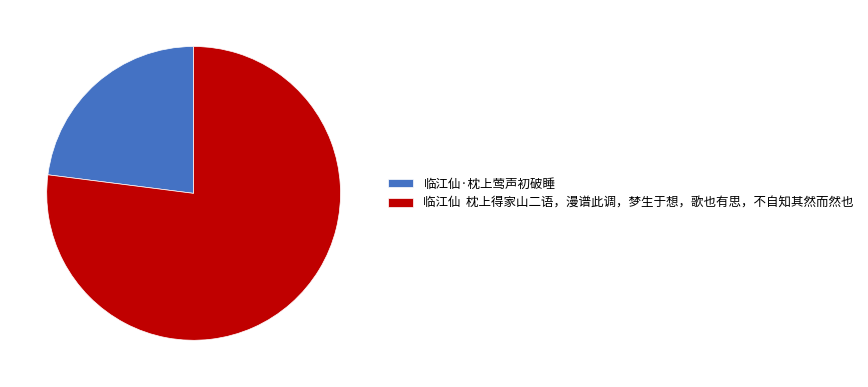

Approximately how many times larger is the value at 临江仙·枕上莺声初破睡 compared to 临江仙 枕上得家山二语，漫谱此调，梦生于想，歌也有思，不自知其然而然也?

0.3